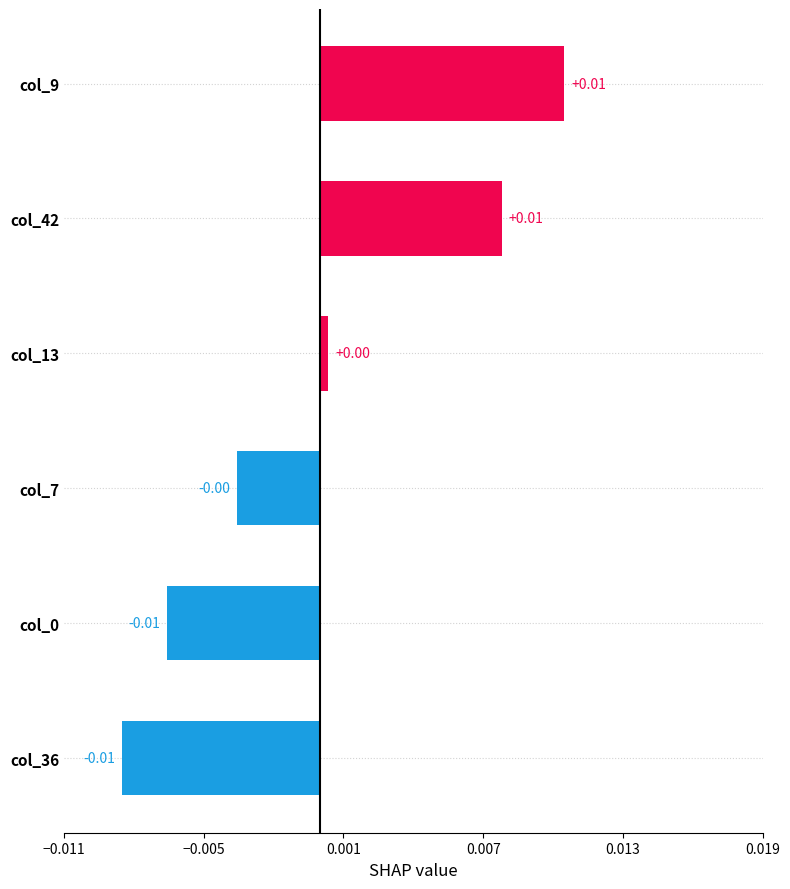

Between col_36 and col_13, which is larger?

col_13